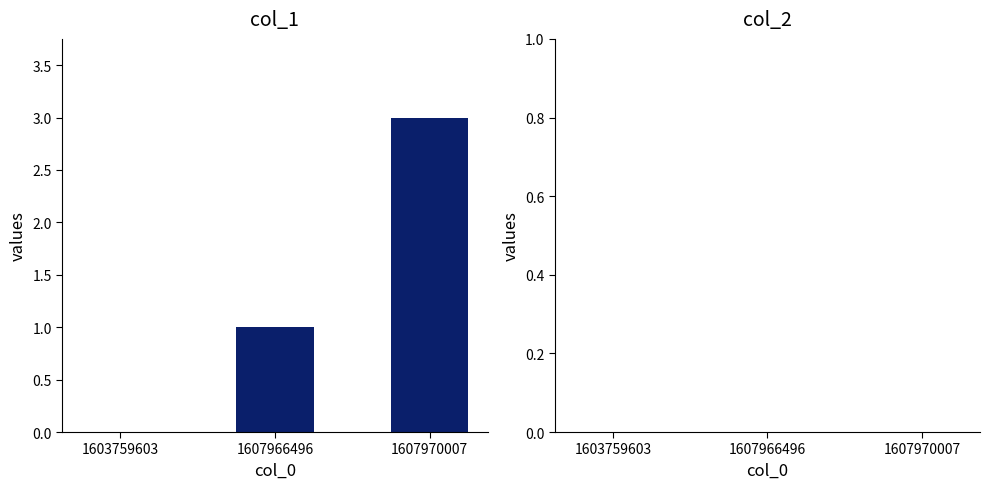

Reading left to right, transcribe all the data shown in this chart.

1603759603=0	1607966496=1	1607970007=3